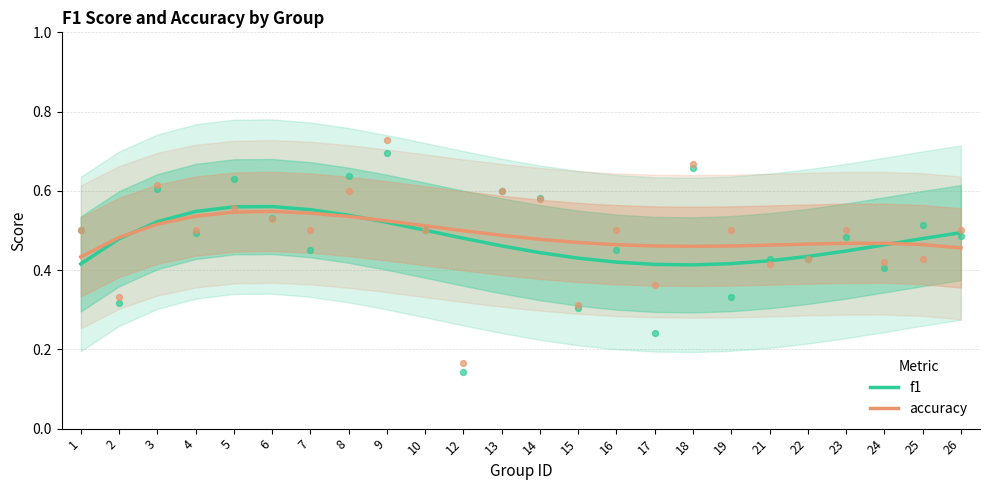

What are all the series names shown in the legend?

f1, accuracy